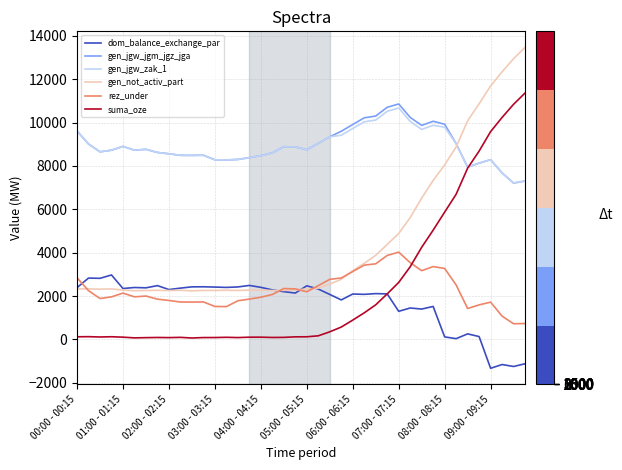

What is the difference between the second highest and second lowest values in the gen_jgw_jgm_jgz_jga series?

3401